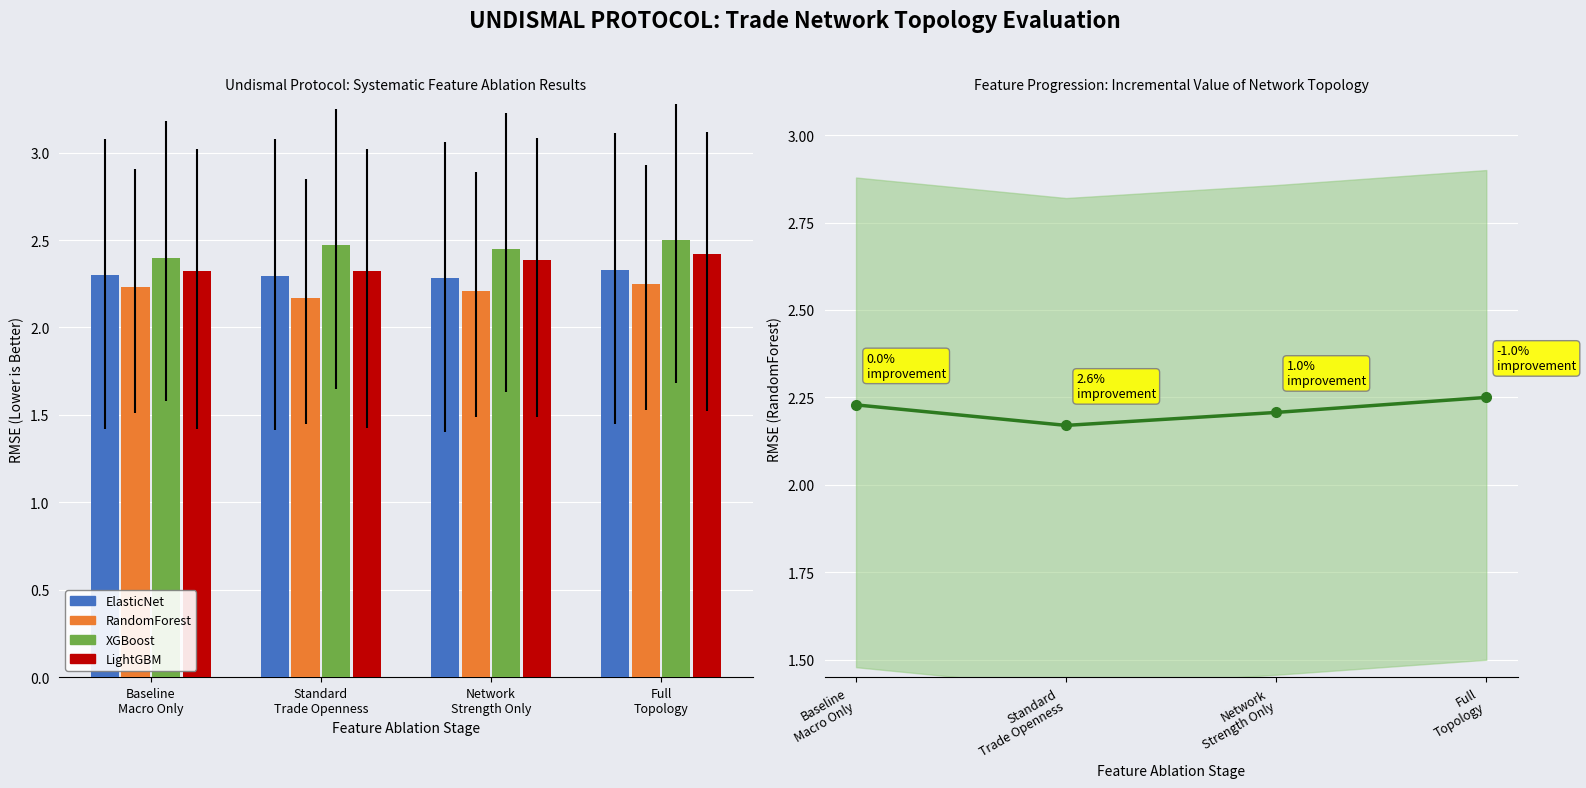

Count the XGBoost values in the range 2 to 3.

4